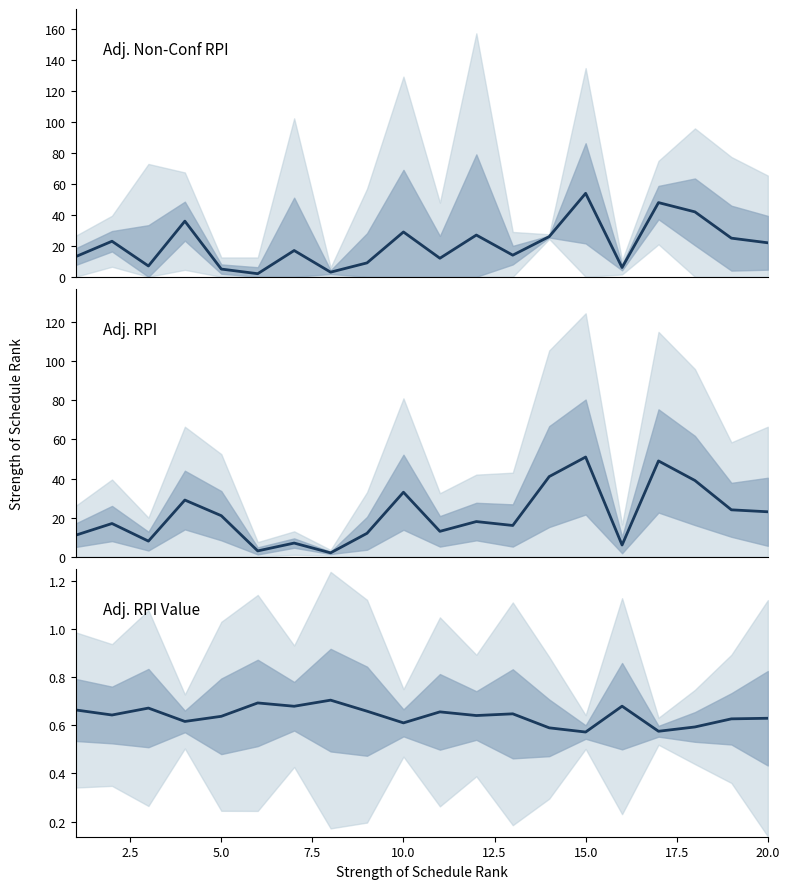

Does the chart have visible grid lines?

No